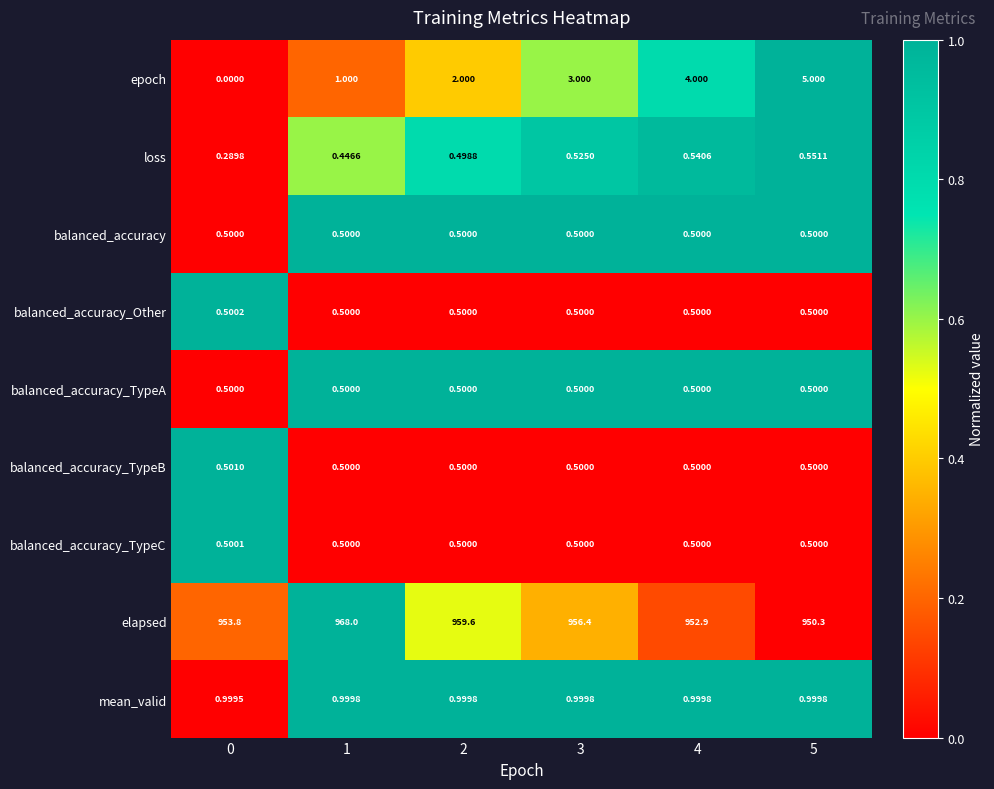

At which category is the sum across all series the highest?

1